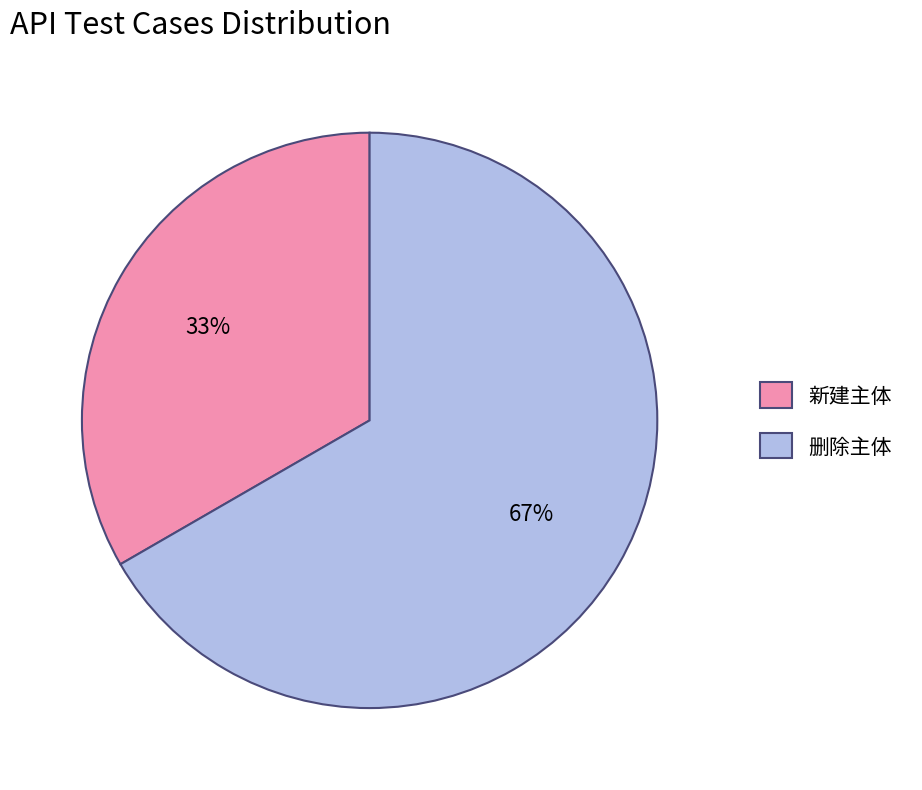

What percentage is the 新建主体 slice, to the nearest percent?

33%